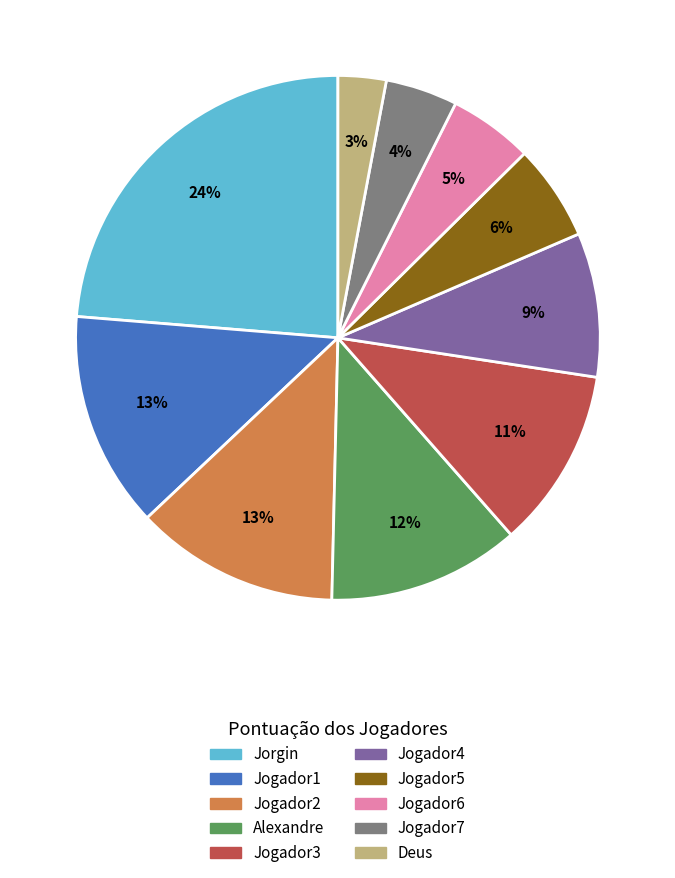

To the nearest percent, what is the difference between the largest and smallest slice percentages?

21%